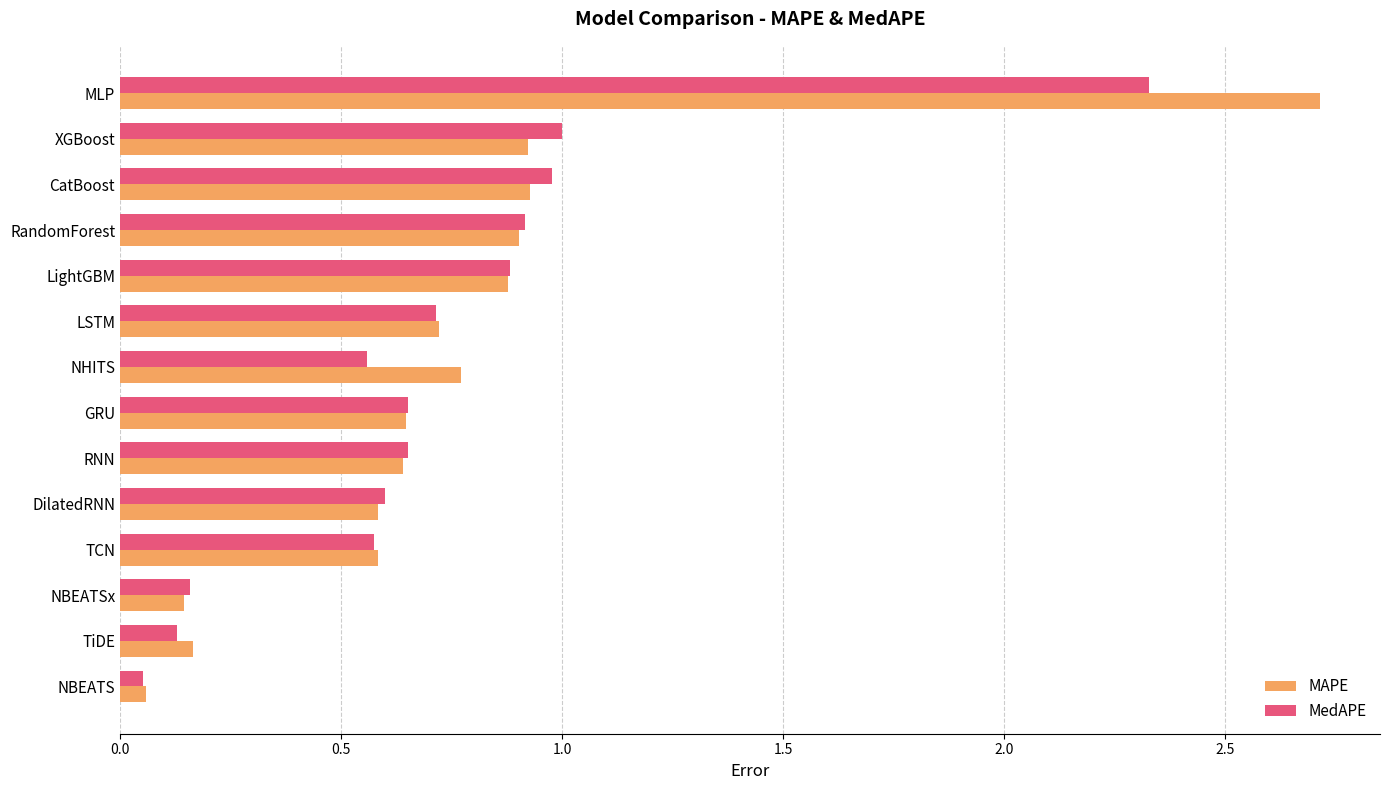

What is the approximate value of MAPE at MLP?

2.7